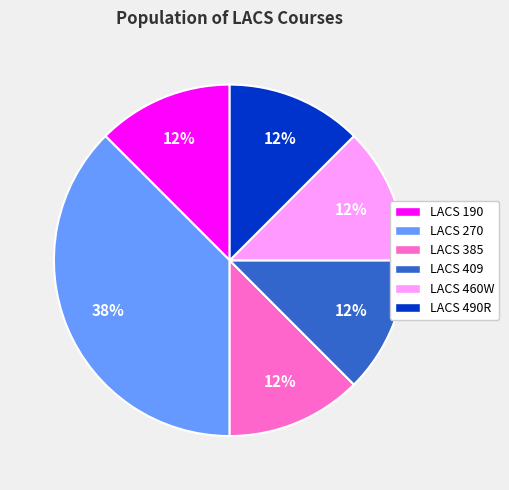

Does LACS 409 account for over 50% of the chart?

No